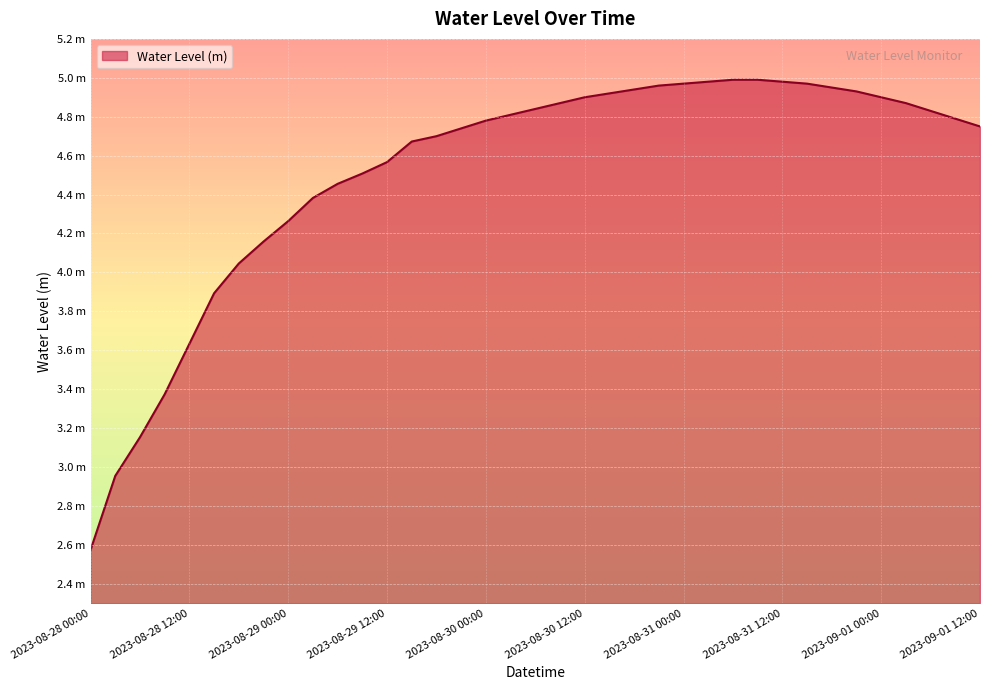

List the labels in order of value, largest first.

2023-08-31 06:00, 2023-08-31 09:00, 2023-08-31 03:00, 2023-08-31 12:00, 2023-08-31 00:00, 2023-08-31 15:00, 2023-08-30 21:00, 2023-08-31 18:00, 2023-08-30 18:00, 2023-08-31 21:00, 2023-08-30 15:00, 2023-08-30 12:00, 2023-09-01 00:00, 2023-08-30 09:00, 2023-09-01 03:00, 2023-08-30 06:00, 2023-09-01 06:00, 2023-08-30 03:00, 2023-09-01 09:00, 2023-08-30 00:00, 2023-09-01 12:00, 2023-08-29 21:00, 2023-08-29 18:00, 2023-08-29 15:00, 2023-08-29 12:00, 2023-08-29 09:00, 2023-08-29 06:00, 2023-08-29 03:00, 2023-08-29 00:00, 2023-08-28 21:00, 2023-08-28 18:00, 2023-08-28 15:00, 2023-08-28 12:00, 2023-08-28 09:00, 2023-08-28 06:00, 2023-08-28 03:00, 2023-08-28 00:00